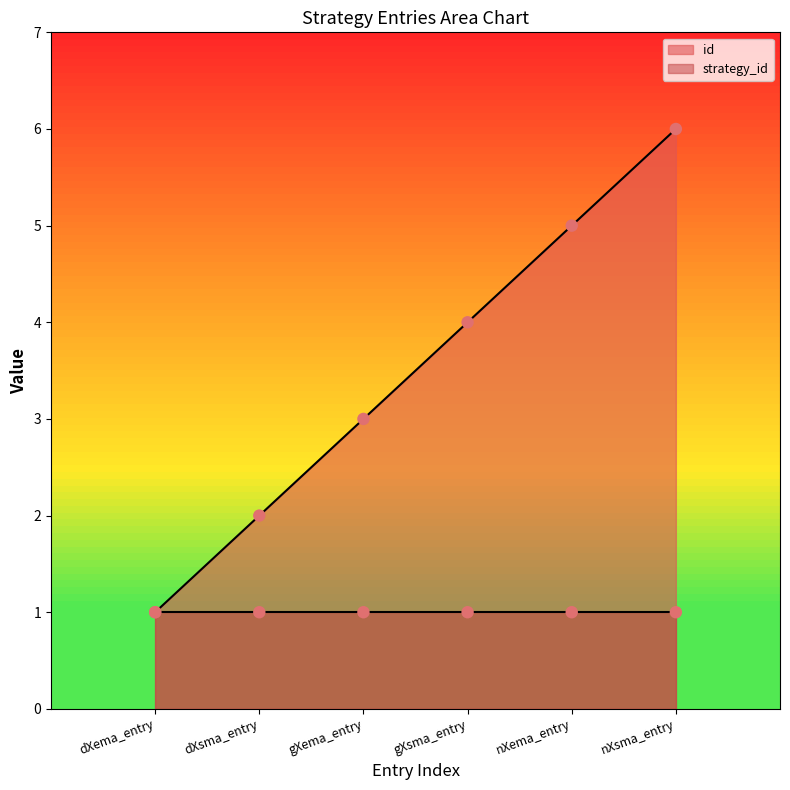

Between dXsma_entry and dXema_entry, which is larger?

dXsma_entry